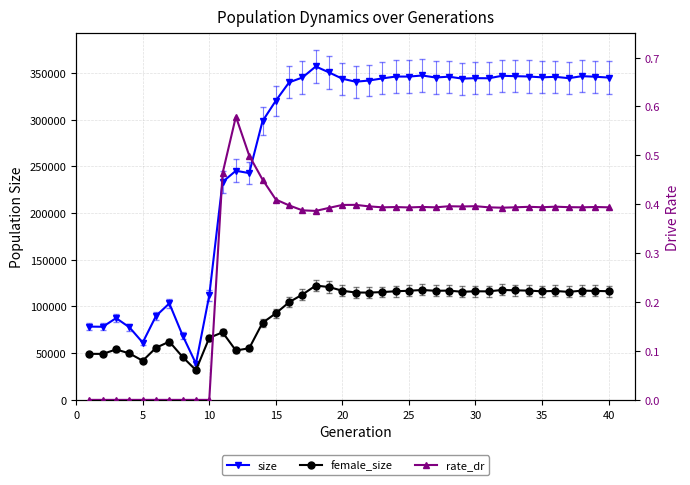

True or false: rate_dr has more than 2 points higher than both neighbors.

True